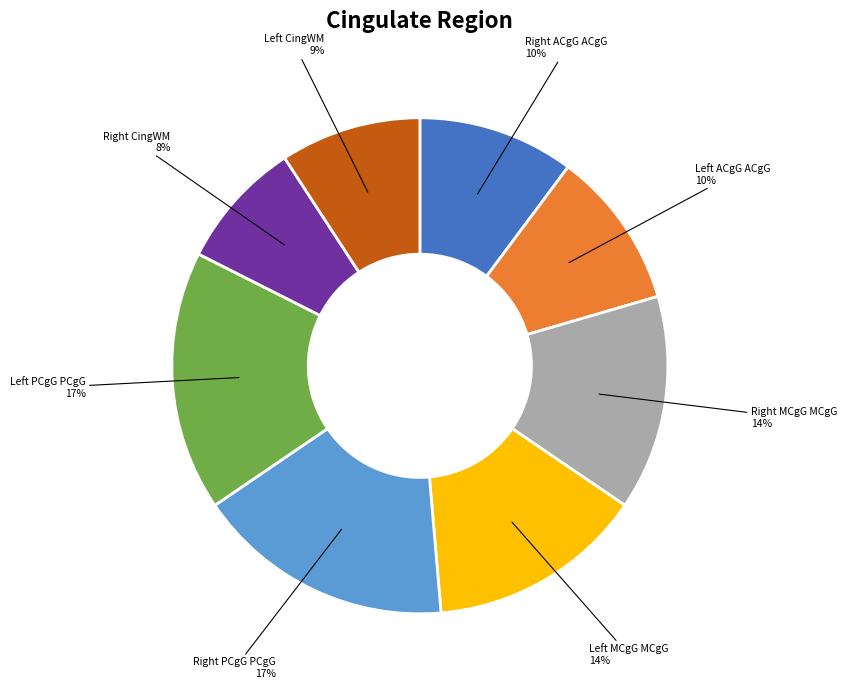

To the nearest percent, what is the difference between the largest and smallest slice percentages?

9%